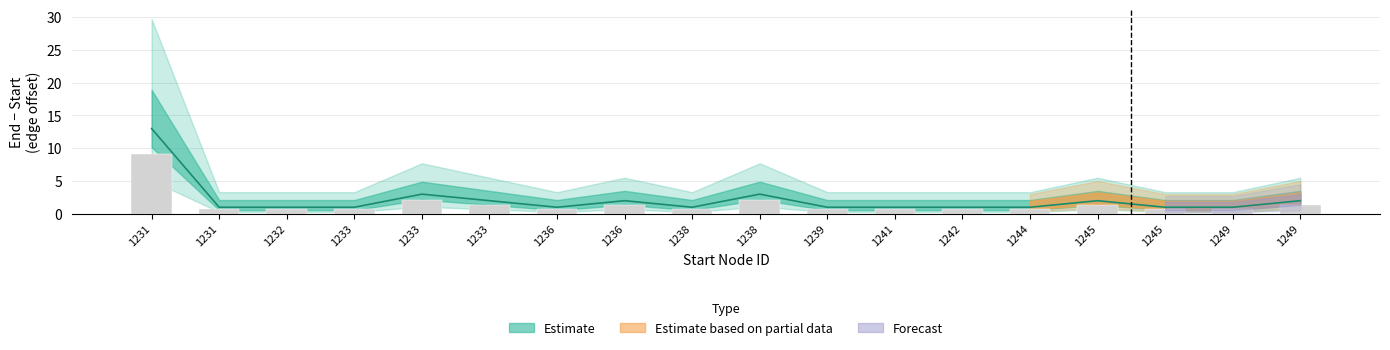

The value at 1241 is 0.7. True or false?

True